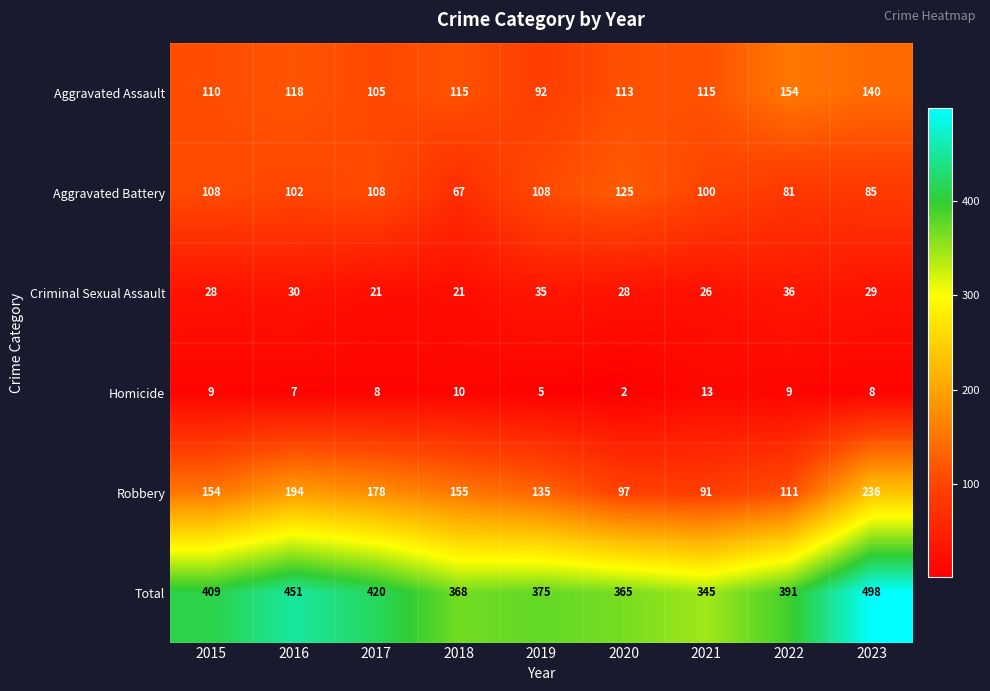

How many categories are shown in the chart?

9